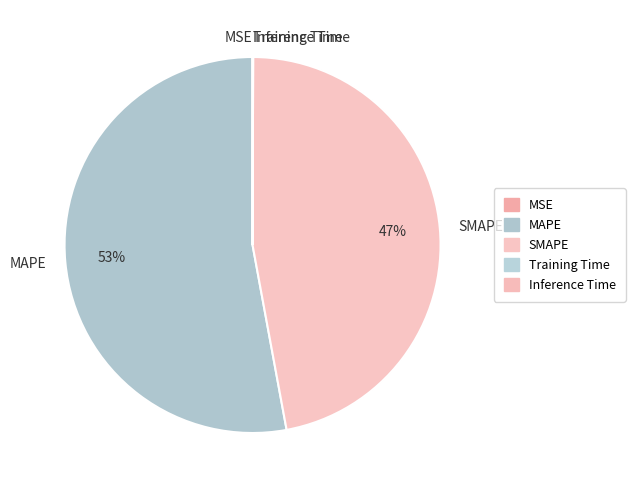

True or false: MAPE accounts for 59% of the total.

False